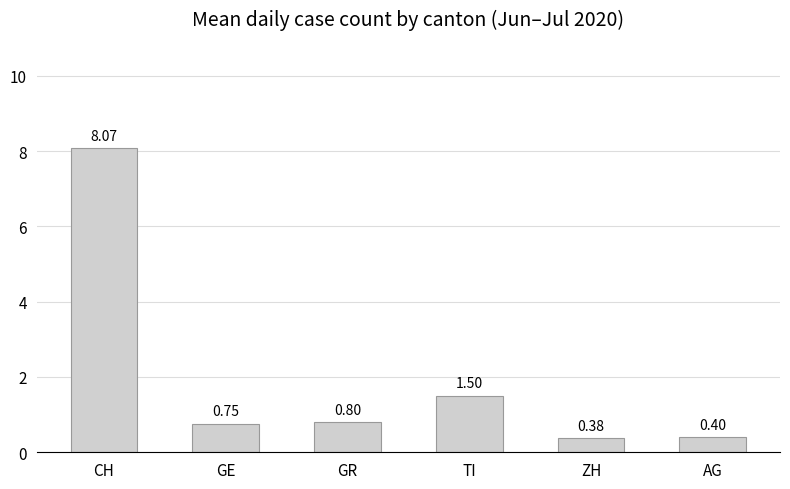

What is the sum of the values at CH and GR?

8.9